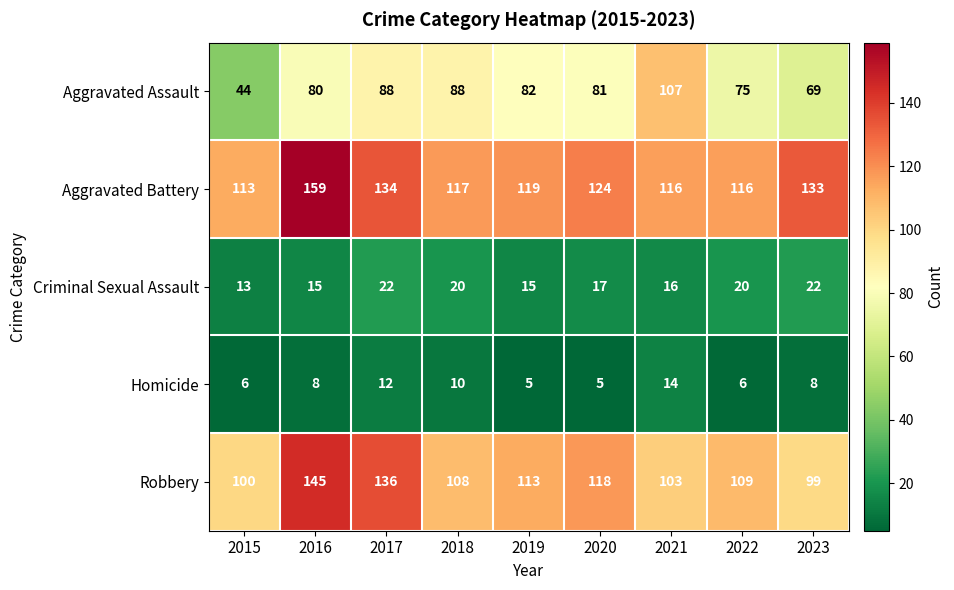

What is the spread (max minus min) of values at 2018?

107